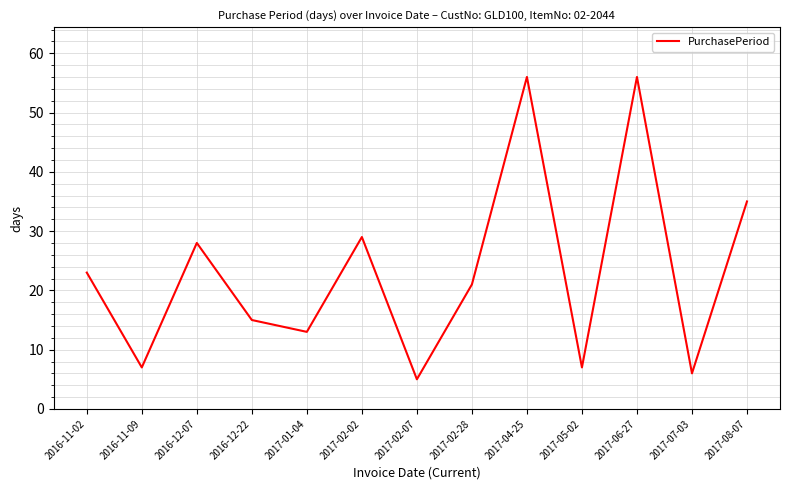

What is the minimum value shown in the chart?

5